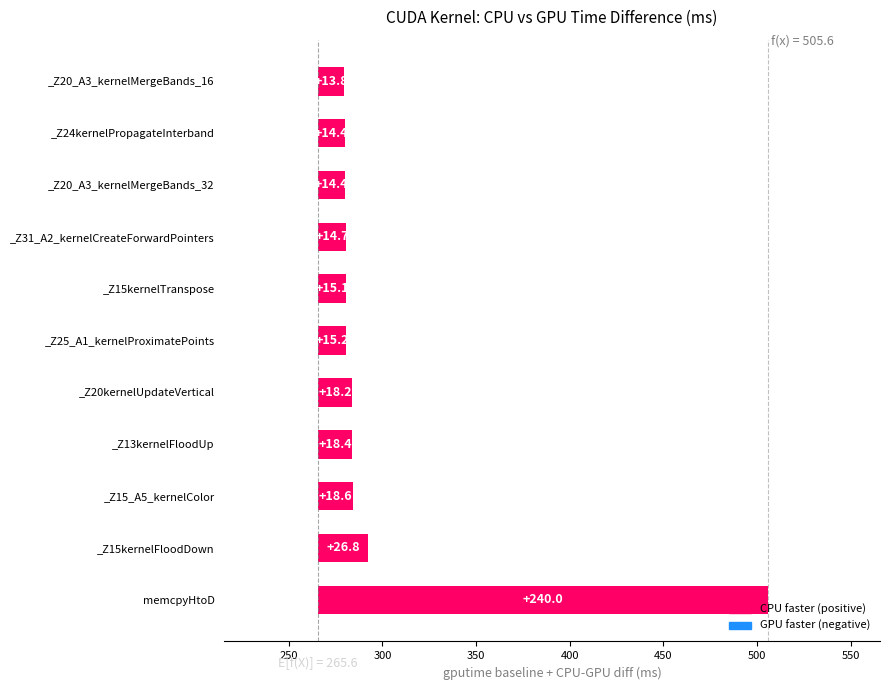

The chart shows a value of 22.8 at _Z24kernelPropagateInterband. True or false?

False